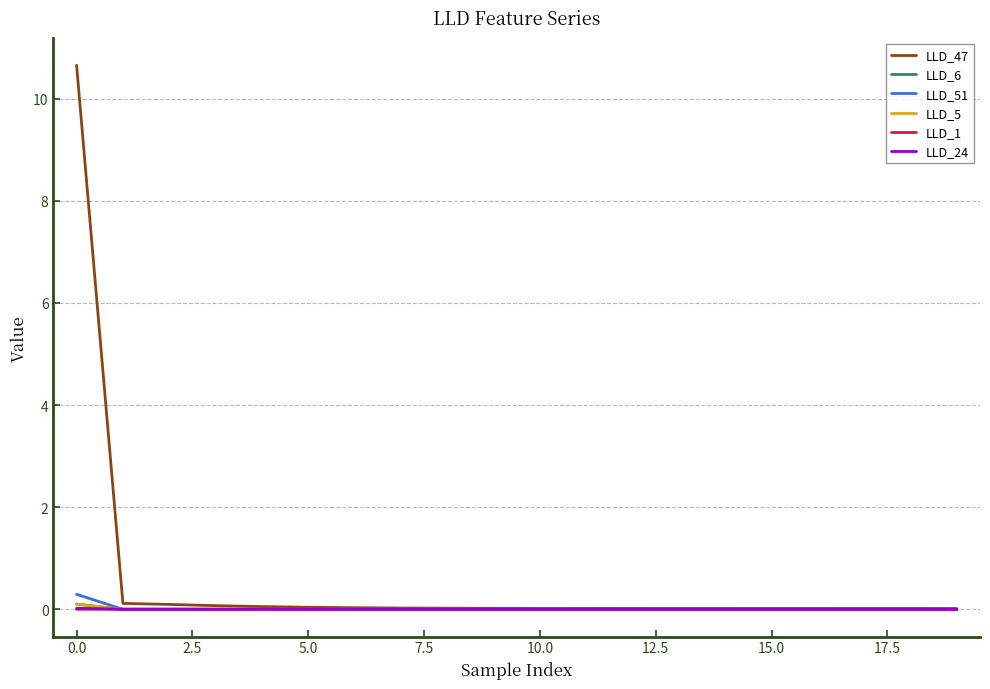

What is the highest value of the LLD_51 series?

0.3